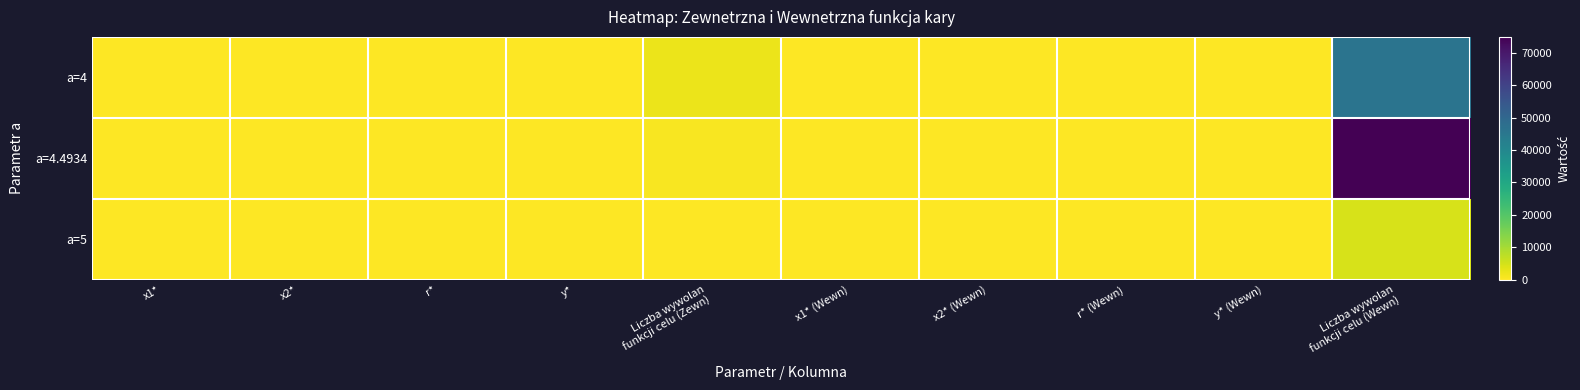

What is the spread (max minus min) of values at x2*?

0.2